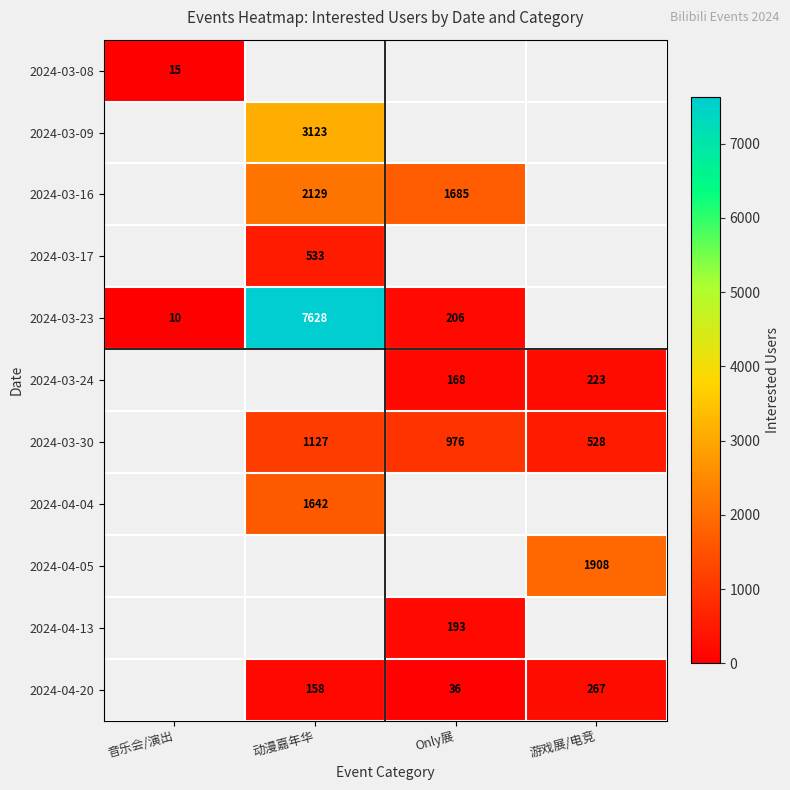

Which has a higher value, 音乐会/演出 or 动漫嘉年华?

动漫嘉年华